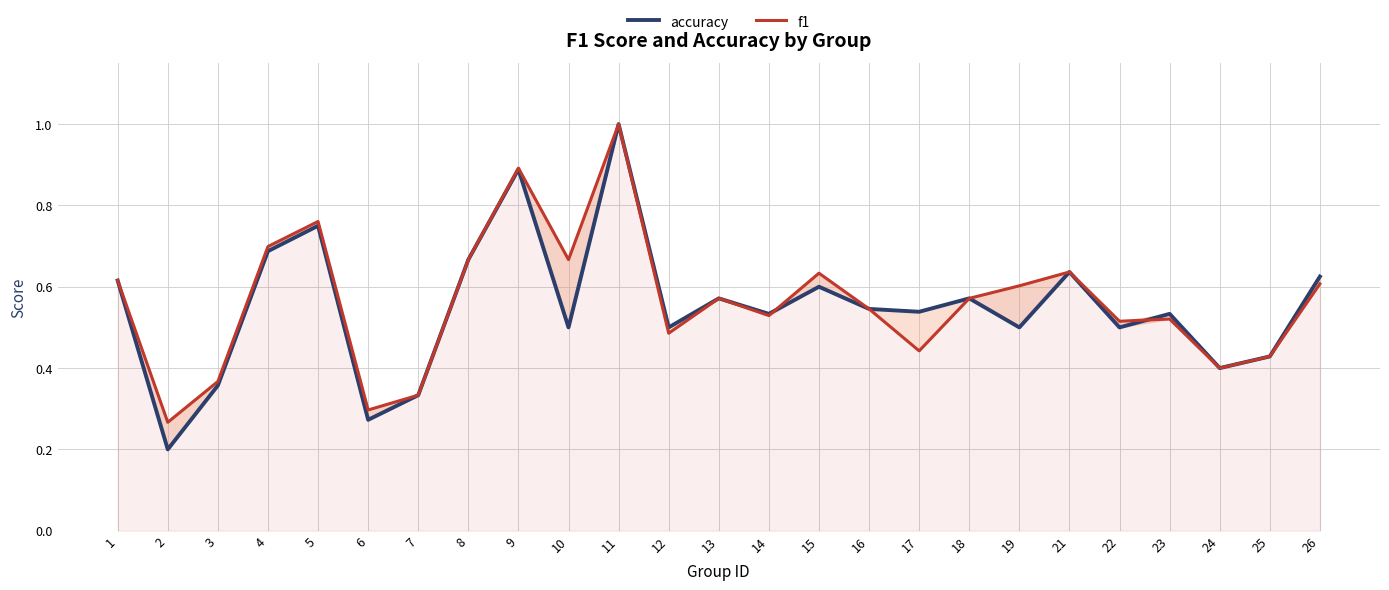

Reading left to right, list all the values displayed in this chart.

accuracy: 1=0.6	2=0.2	3=0.4	4=0.7	5=0.8	6=0.3	7=0.3	8=0.7	9=0.9	10=0.5	11=1.0	12=0.5	13=0.6	14=0.5	15=0.6	16=0.5	17=0.5	18=0.6	19=0.5	21=0.6	22=0.5	23=0.5	24=0.4	25=0.4	26=0.6
f1: 1=0.6	2=0.3	3=0.4	4=0.7	5=0.8	6=0.3	7=0.3	8=0.7	9=0.9	10=0.7	11=1.0	12=0.5	13=0.6	14=0.5	15=0.6	16=0.5	17=0.4	18=0.6	19=0.6	21=0.6	22=0.5	23=0.5	24=0.4	25=0.4	26=0.6